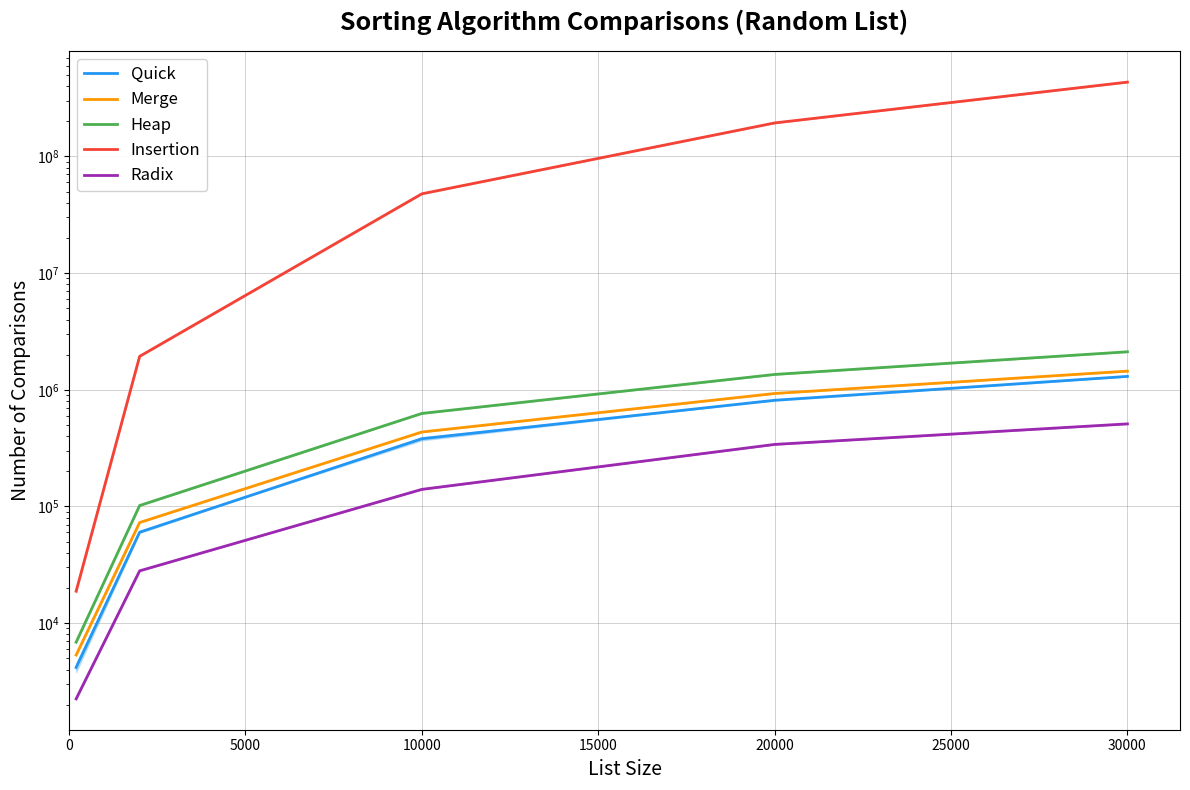

Reading left to right, extract all data points from this chart.

Quick: 4166.5	60154.5	380402.5	812760.0	1301895.5
Merge: 5326.0	72800.0	434488.0	929118.0	1444549.0
Heap: 6864.5	101811.5	626761.5	1353059.0	2115872.0
Insertion: 18776.0	1933587.0	47807007.0	193605803.0	433304515.0
Radix: 2242.0	28056.0	140056.0	340070.0	510070.0